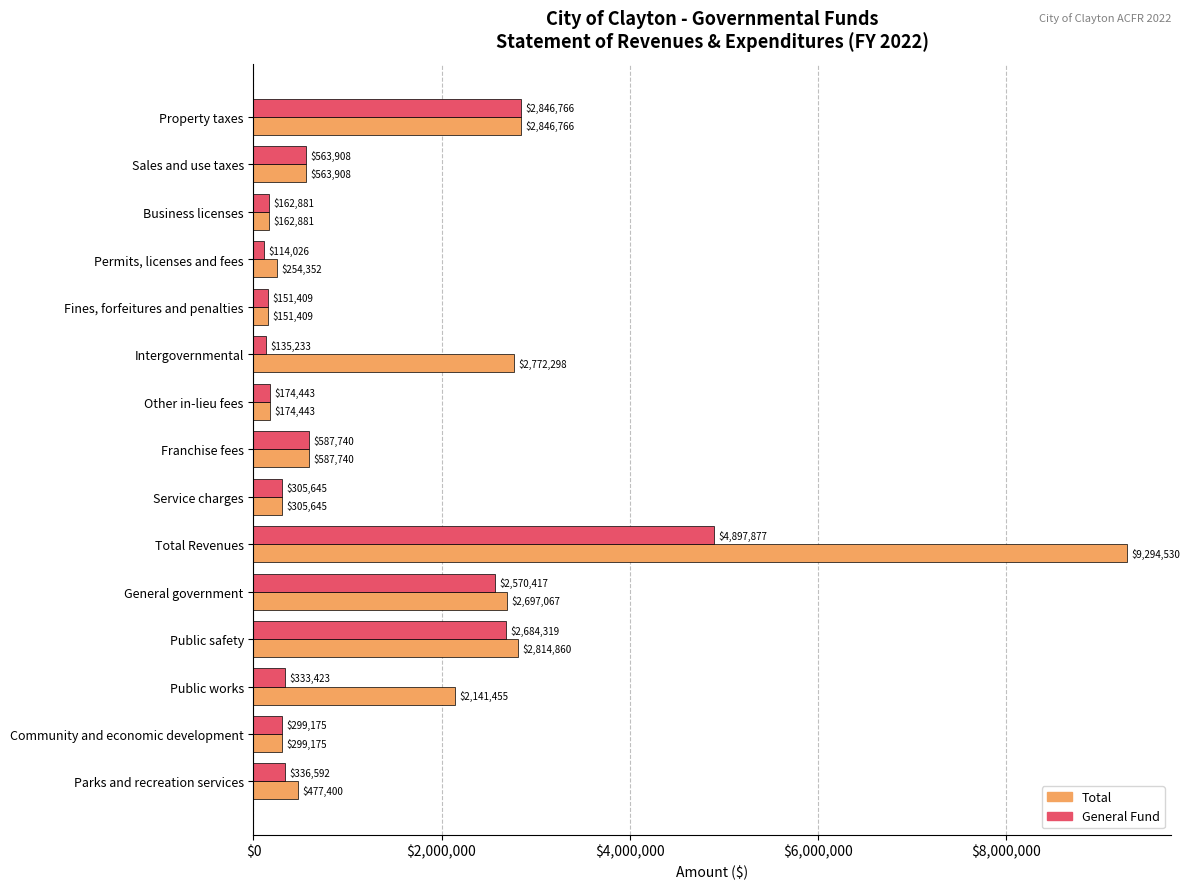

Rank the categories by Total value from lowest to highest.

Fines, forfeitures and penalties, Business licenses, Other in-lieu fees, Permits, licenses and fees, Community and economic development, Service charges, Parks and recreation services, Sales and use taxes, Franchise fees, Public works, General government, Intergovernmental, Public safety, Property taxes, Total Revenues